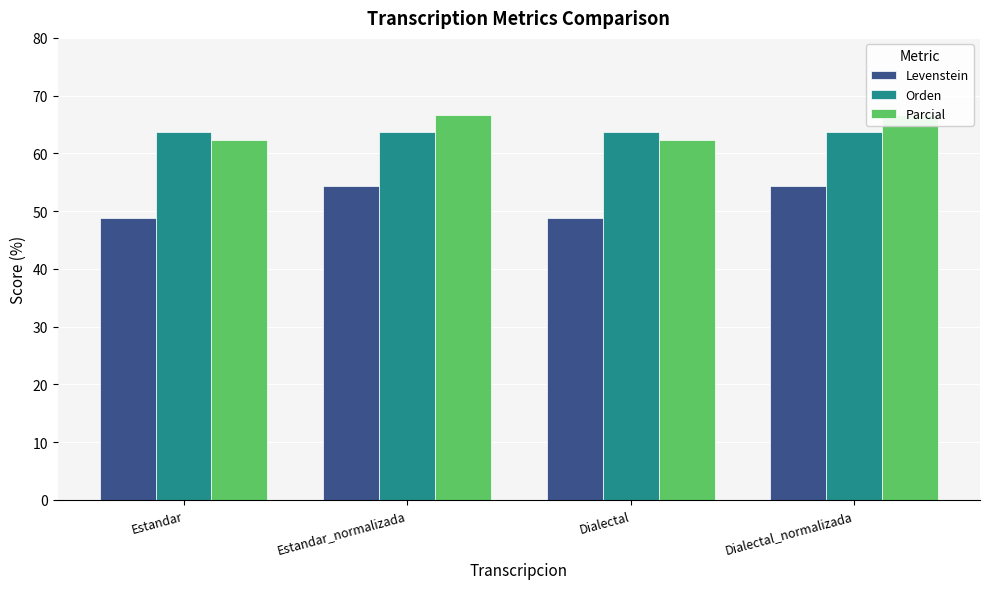

What position from the right is Estandar_normalizada?

3